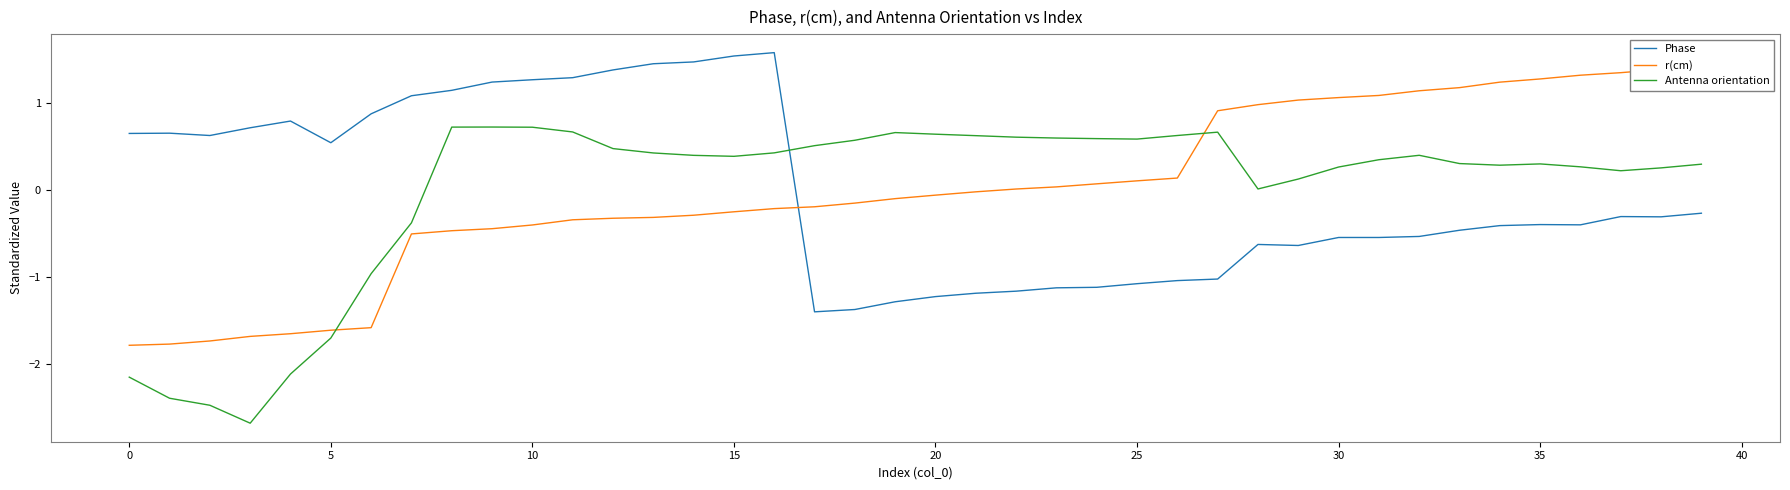

What is the label of the 13th point from the left?

12